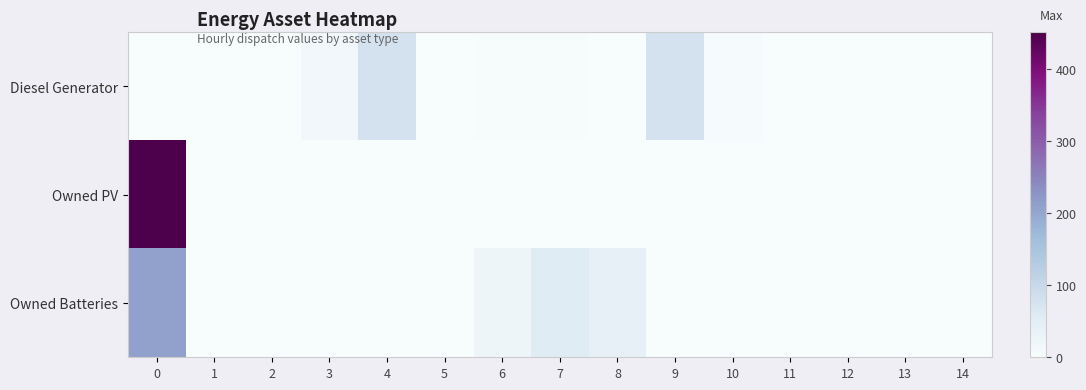

Which series has the largest total across all categories?

Owned PV